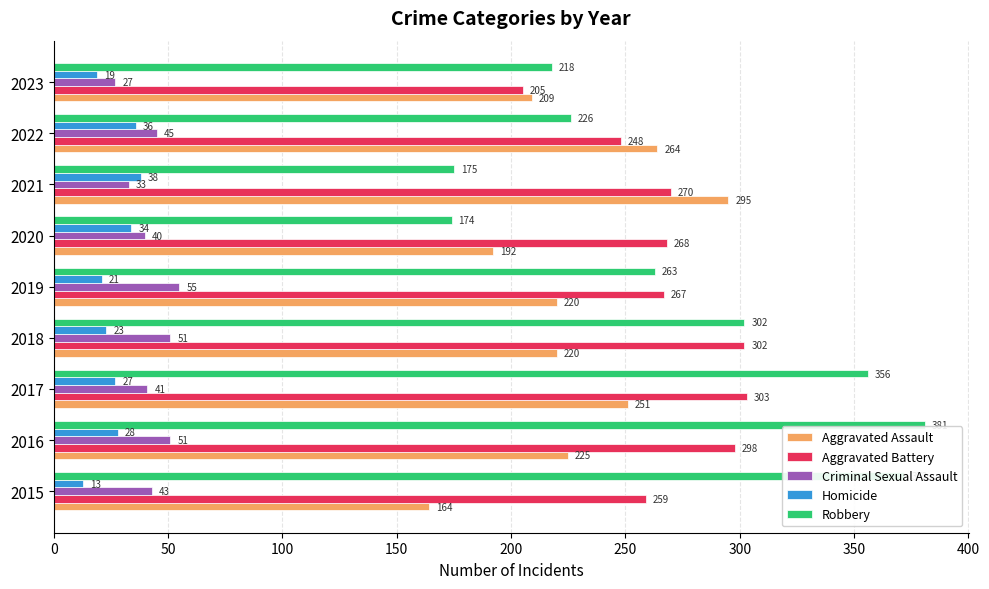

True or false: Aggravated Assault has a value of 220 at 2018.

True